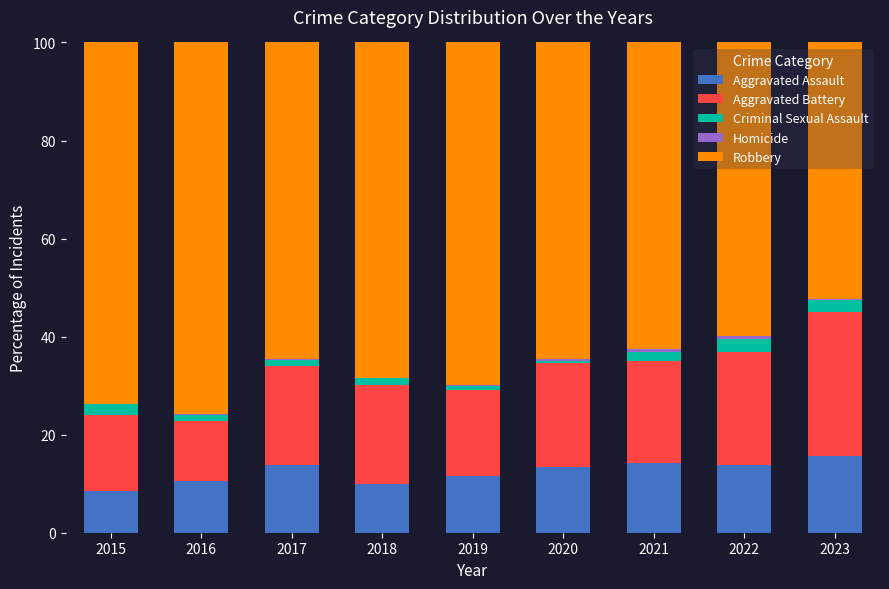

True or false: Aggravated Assault has a value of 10.1 at 2023.

False